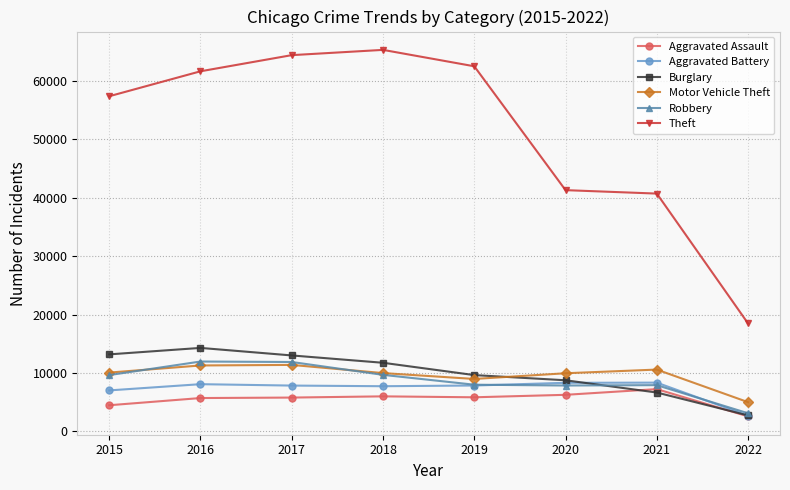

Between 2017 and 2020, which series saw the biggest shift?

Theft